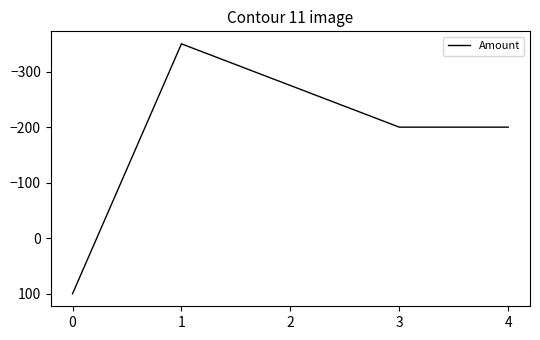

Which label corresponds to the smallest value in the chart?

1